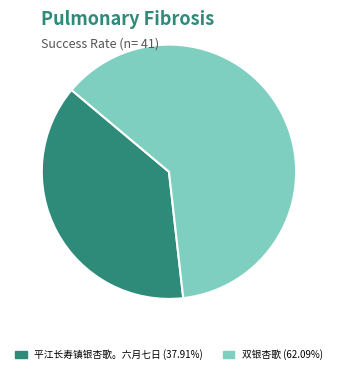

Does 双银杏歌 represent more than half of the total?

Yes